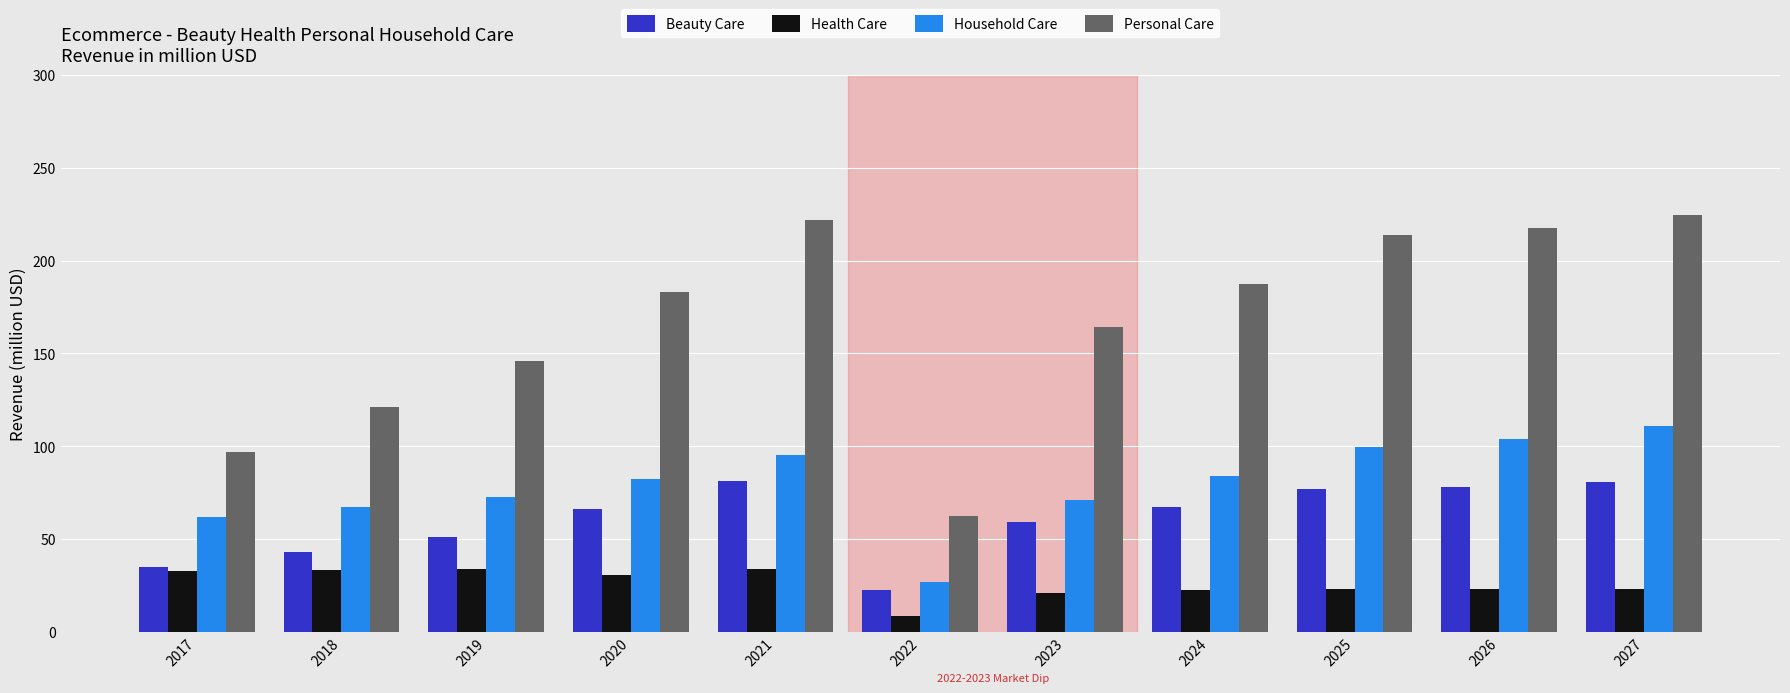

What is the total value across all series at 2017?

226.5